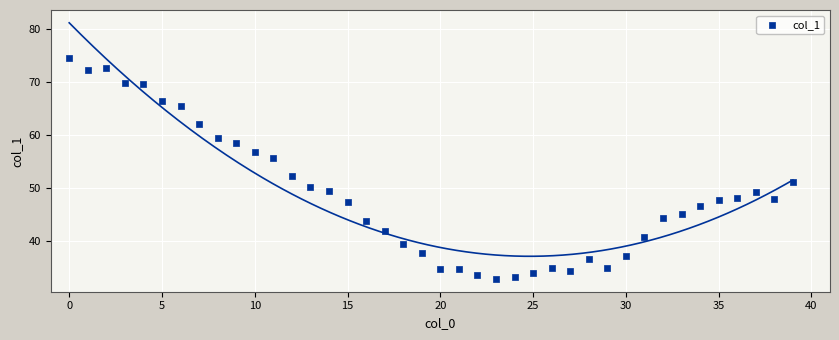

What Y value in the scatter plot is closest to 53?

52.3